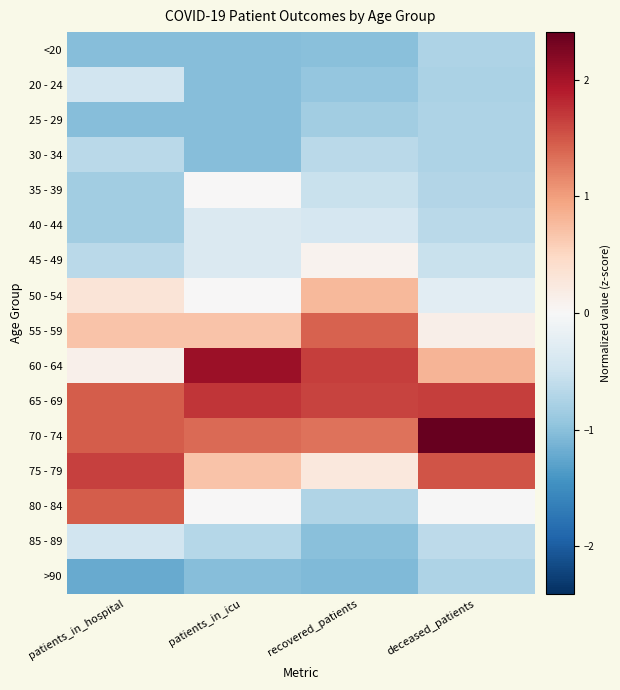

Reading left to right, list all the values displayed in this chart.

<20: patients_in_hospital=-1.0	patients_in_icu=-1.0	recovered_patients=-1.0	deceased_patients=-0.8
20 - 24: patients_in_hospital=-0.5	patients_in_icu=-1.0	recovered_patients=-0.9	deceased_patients=-0.8
25 - 29: patients_in_hospital=-1.0	patients_in_icu=-1.0	recovered_patients=-0.8	deceased_patients=-0.7
30 - 34: patients_in_hospital=-0.6	patients_in_icu=-1.0	recovered_patients=-0.7	deceased_patients=-0.7
35 - 39: patients_in_hospital=-0.8	patients_in_icu=0.0	recovered_patients=-0.5	deceased_patients=-0.7
40 - 44: patients_in_hospital=-0.8	patients_in_icu=-0.3	recovered_patients=-0.4	deceased_patients=-0.6
45 - 49: patients_in_hospital=-0.6	patients_in_icu=-0.3	recovered_patients=0.1	deceased_patients=-0.5
50 - 54: patients_in_hospital=0.3	patients_in_icu=0.0	recovered_patients=0.8	deceased_patients=-0.3
55 - 59: patients_in_hospital=0.7	patients_in_icu=0.7	recovered_patients=1.4	deceased_patients=0.1
60 - 64: patients_in_hospital=0.1	patients_in_icu=2.1	recovered_patients=1.7	deceased_patients=0.8
65 - 69: patients_in_hospital=1.5	patients_in_icu=1.7	recovered_patients=1.6	deceased_patients=1.7
70 - 74: patients_in_hospital=1.5	patients_in_icu=1.4	recovered_patients=1.3	deceased_patients=2.4
75 - 79: patients_in_hospital=1.7	patients_in_icu=0.7	recovered_patients=0.2	deceased_patients=1.5
80 - 84: patients_in_hospital=1.5	patients_in_icu=0.0	recovered_patients=-0.7	deceased_patients=-0.0
85 - 89: patients_in_hospital=-0.5	patients_in_icu=-0.7	recovered_patients=-1.0	deceased_patients=-0.6
>90: patients_in_hospital=-1.2	patients_in_icu=-1.0	recovered_patients=-1.1	deceased_patients=-0.7